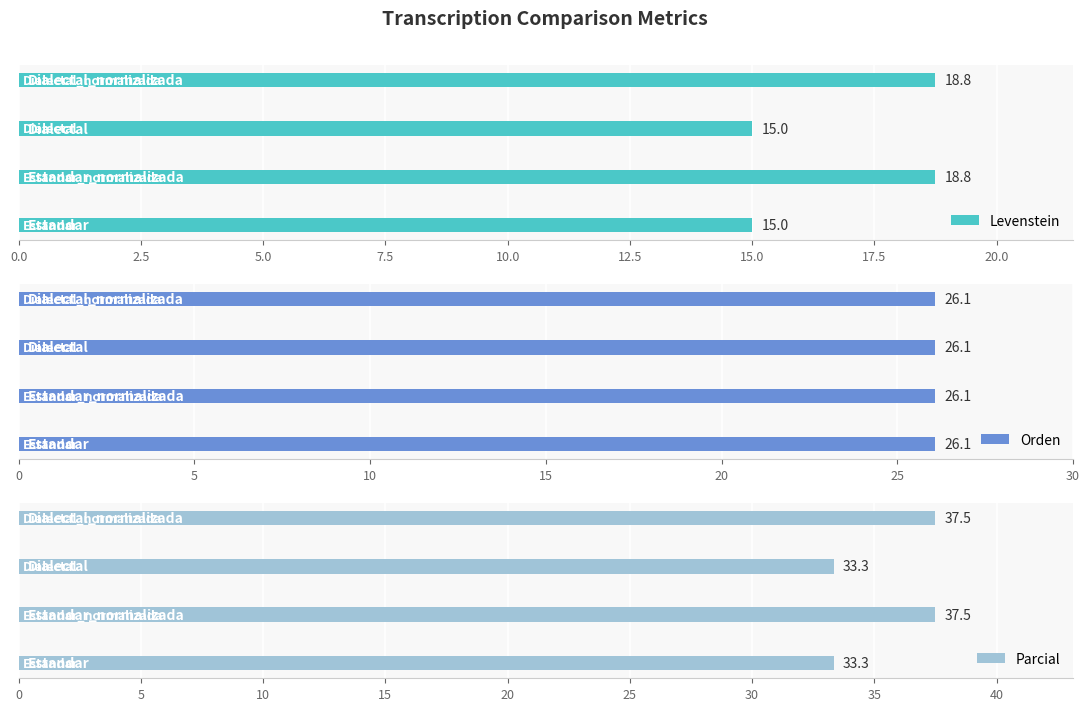

Which series changed the most between 0.0 and 5.0?

Levenstein